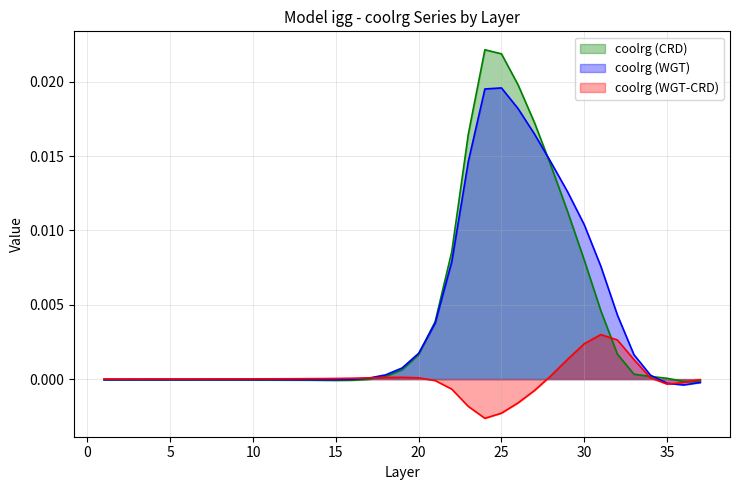

How many lines are shown in the chart?

3